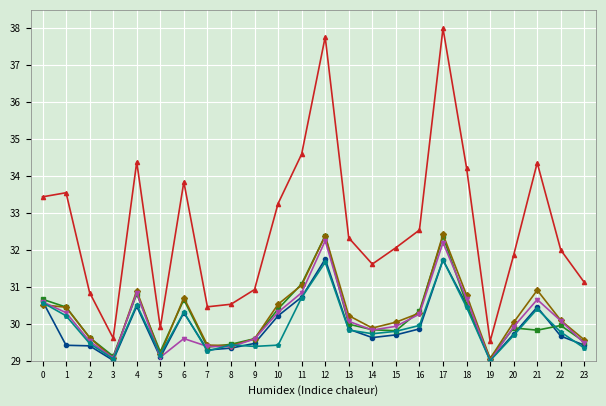

What is the spread (max minus min) of values at 15?

2.4